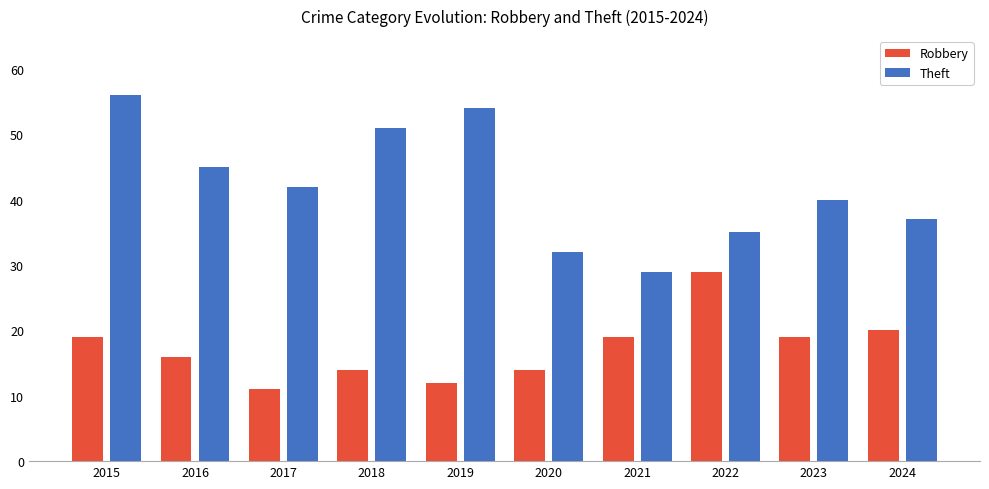

How many categories are shown in the chart?

10